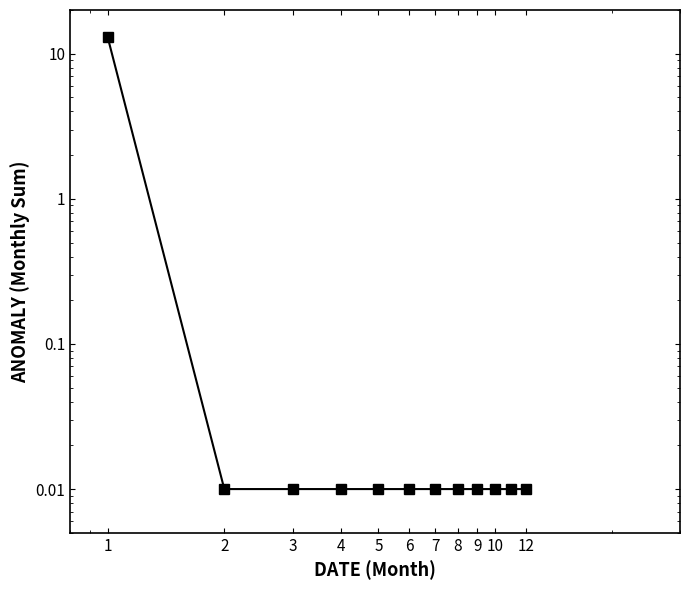

True or false: the data shows 0.0 at 2.

False